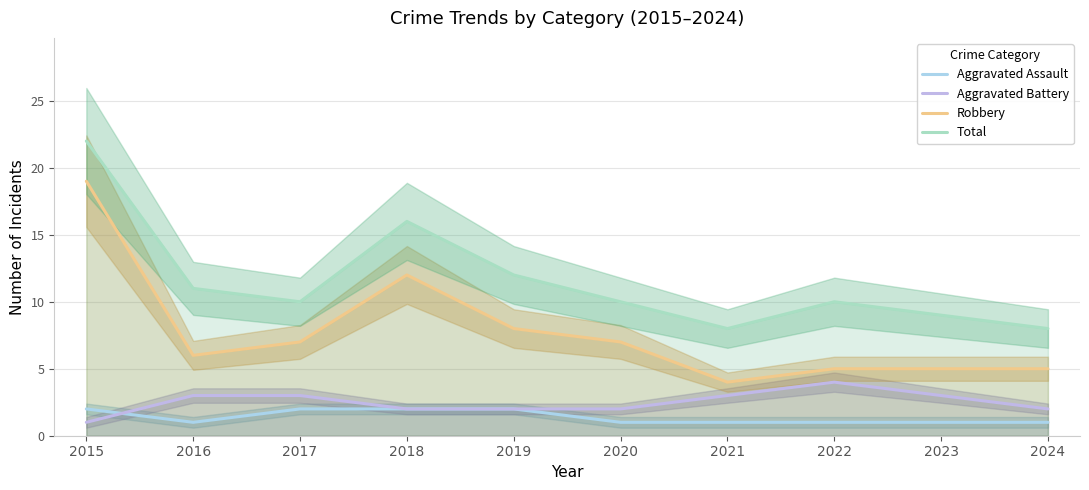

What is the value of the Robbery point at the 4th from the left?

12